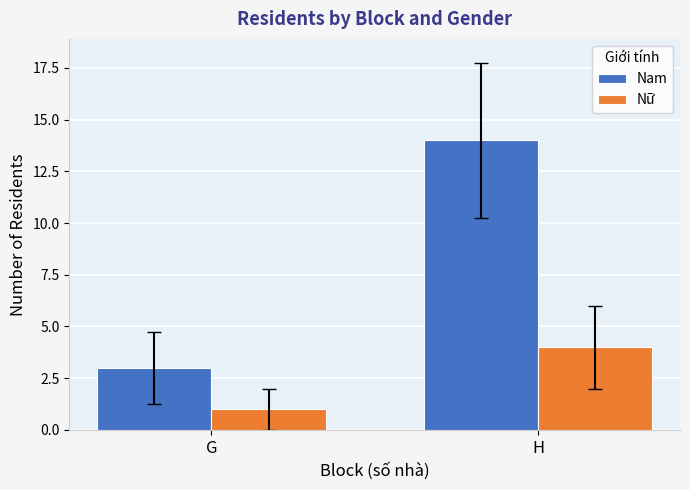

Reading left to right, what are all the values shown in this chart?

Nam: 3	14
Nữ: 1	4